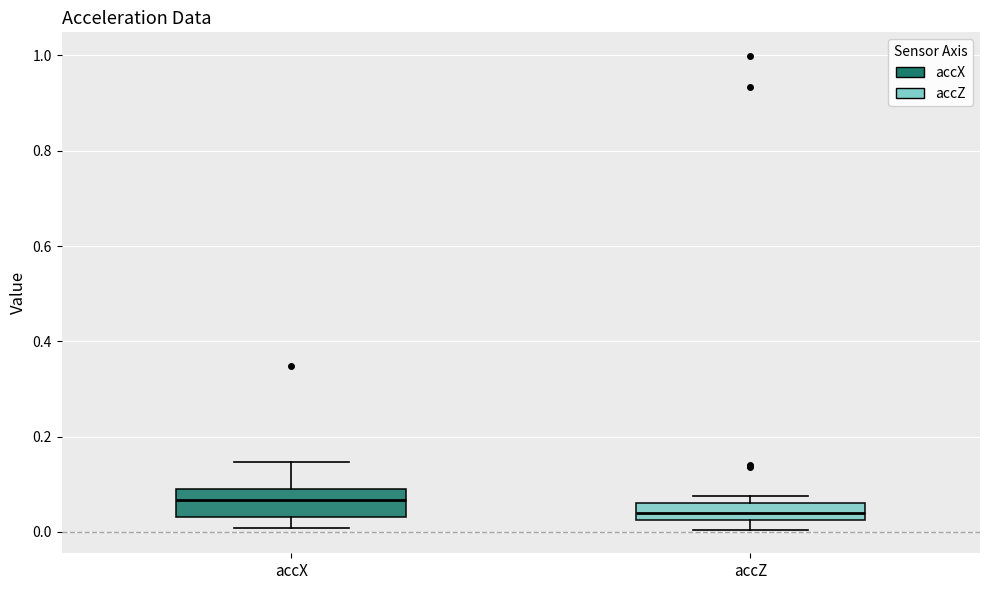

Reading left to right, read every box against the y-axis: the position of its median line, the range the box covers, and the ends of its whiskers. The values are not printed on the chart, so give them approximately, as read against the axis.

accX: median 0.06, box 0.04 to 0.08, whiskers 0.00 to 0.14
accZ: median 0.04, box 0.02 to 0.06, whiskers 0.00 to 0.08